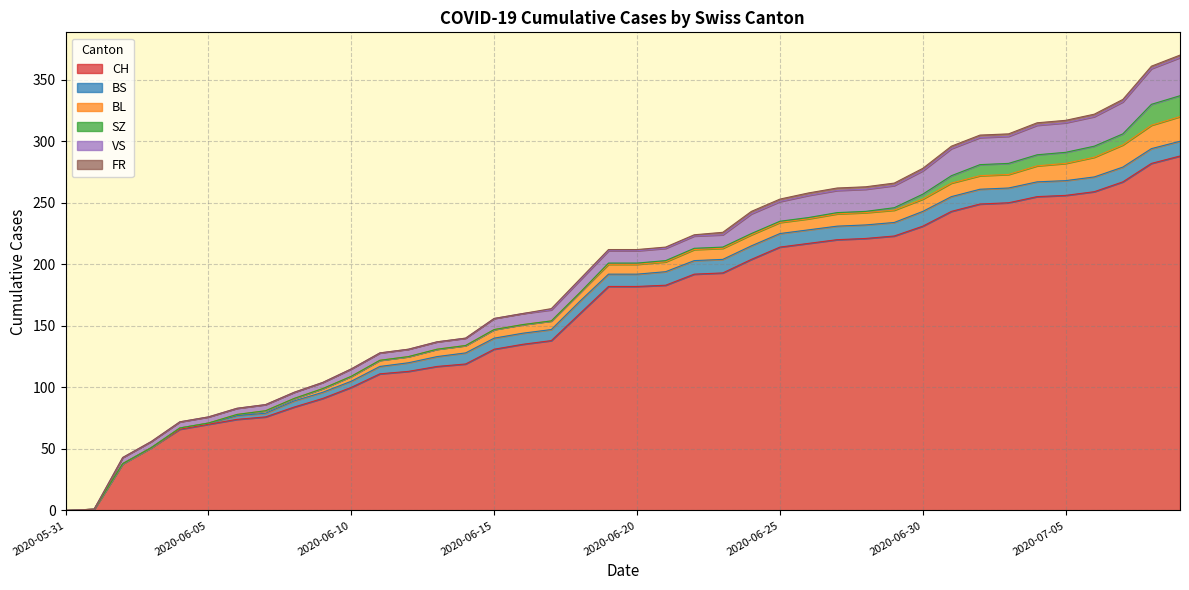

True or false: SZ and VS cross at least once.

False